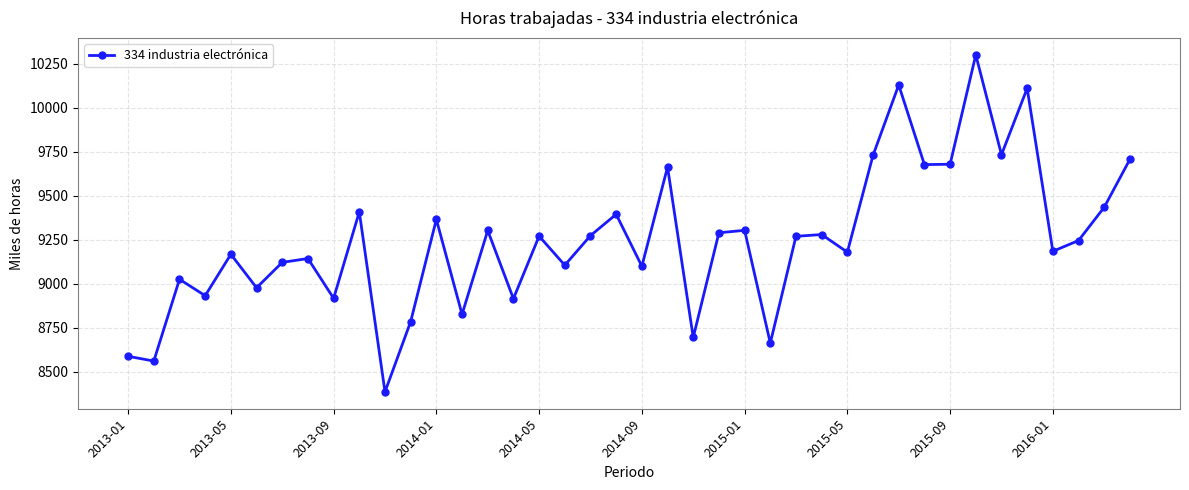

What is the difference between the second highest and minimum values?

1742